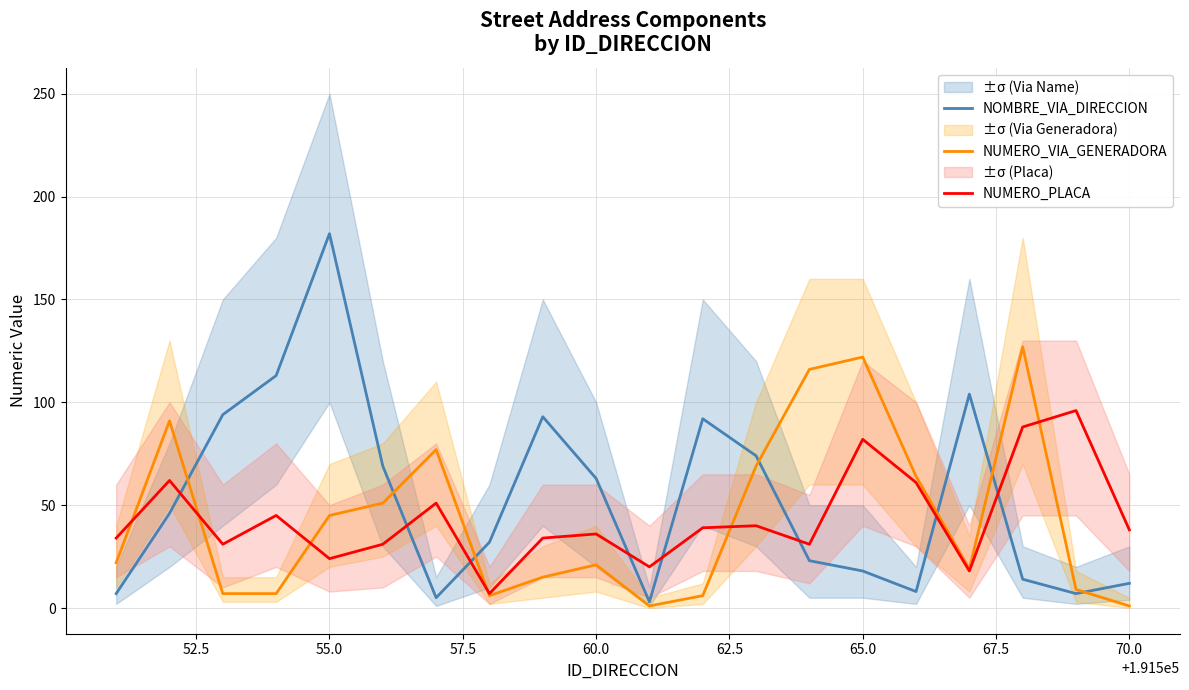

What is the minimum value for NUMERO_PLACA?

7